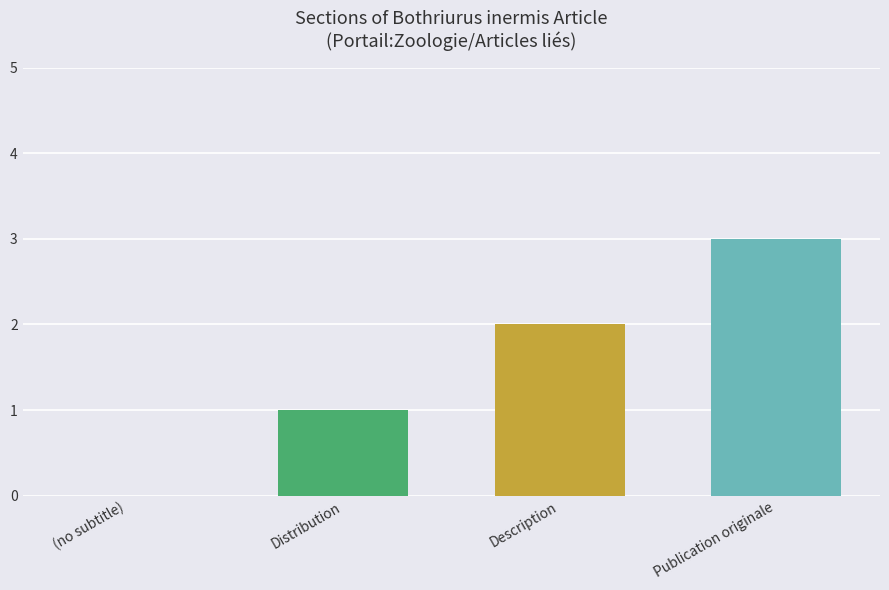

What is the difference between the values at (no subtitle) and Publication originale?

3